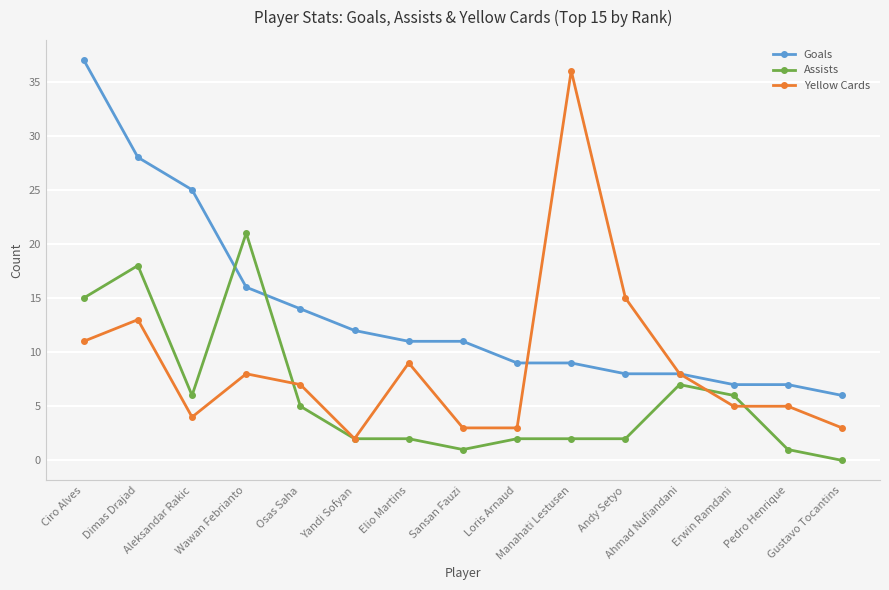

How many distinct data groups are displayed?

3